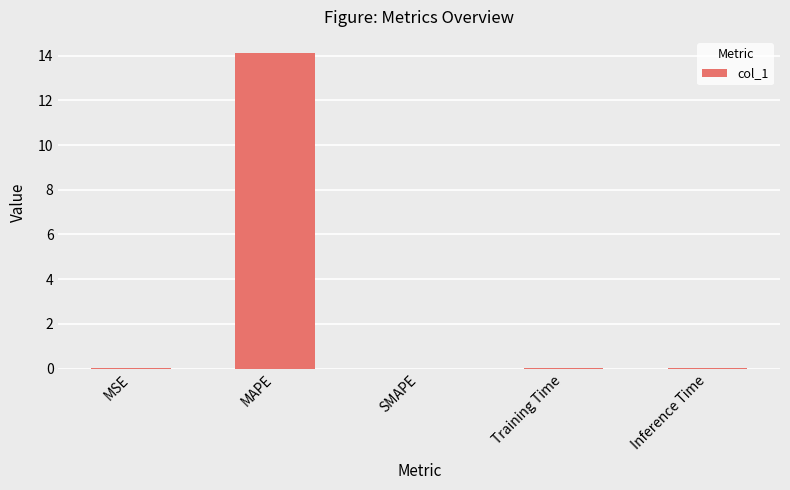

The value at SMAPE is -7.0. True or false?

False